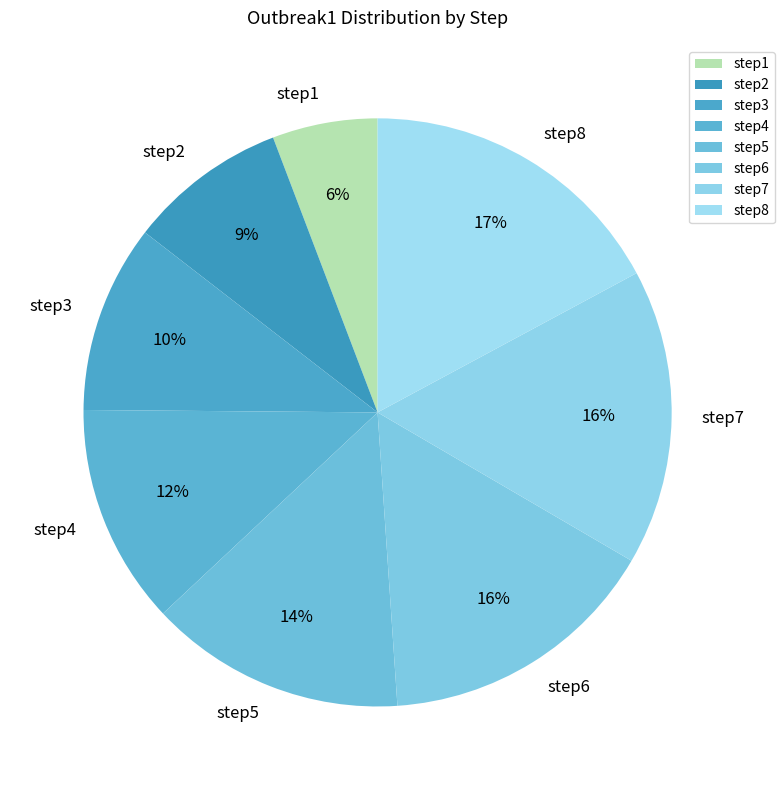

To the nearest percent, what percentage of the pie is step6?

16%